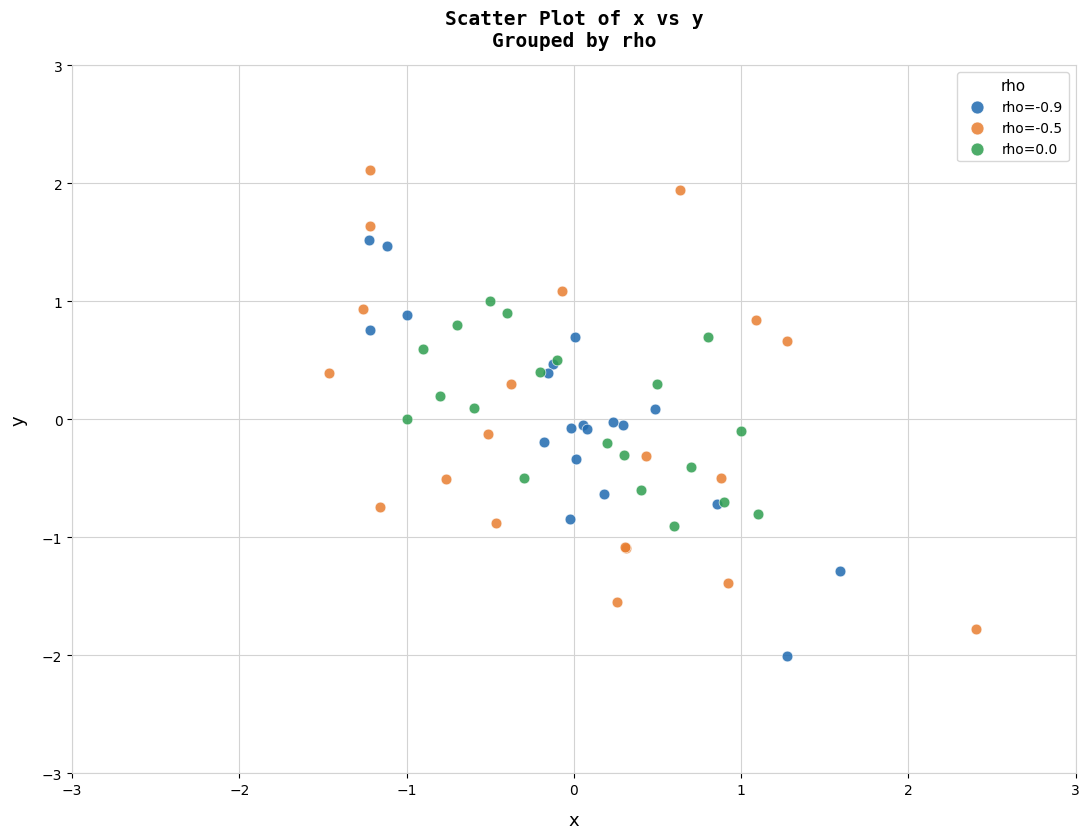

Which series reaches the maximum Y coordinate?

rho=-0.5